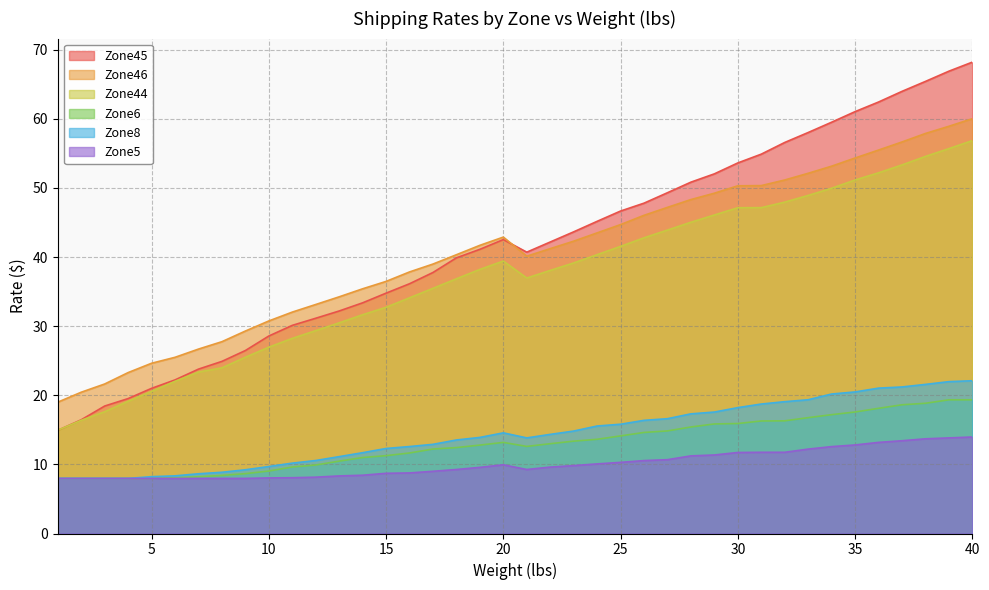

At which category is the sum across all series the highest?

40